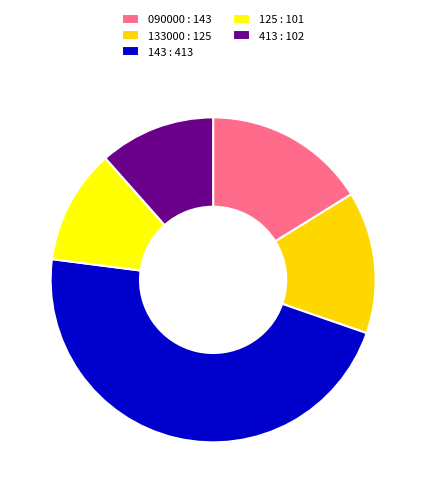

The 143 slice represents 36% of the pie. True or false?

False